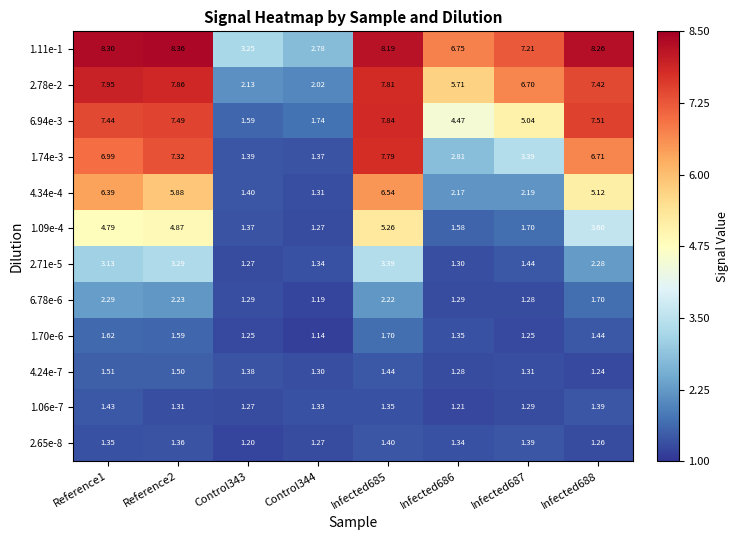

How many data points does each series have?

8